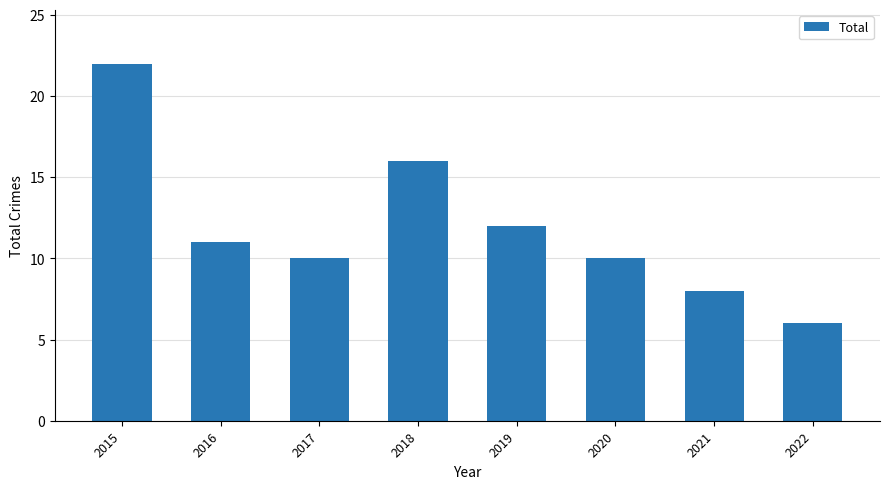

What is the value of the 3rd bar from the left?

10